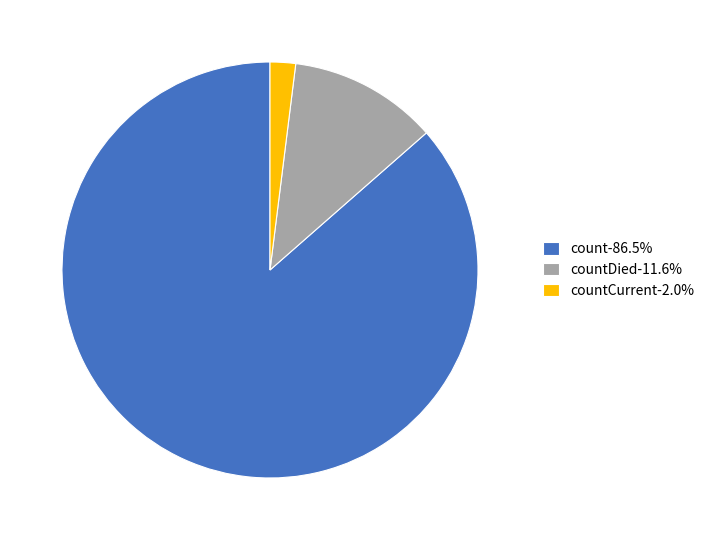

Approximately how many times larger is the value at countDied-11.6% compared to countCurrent-2.0%?

5.8